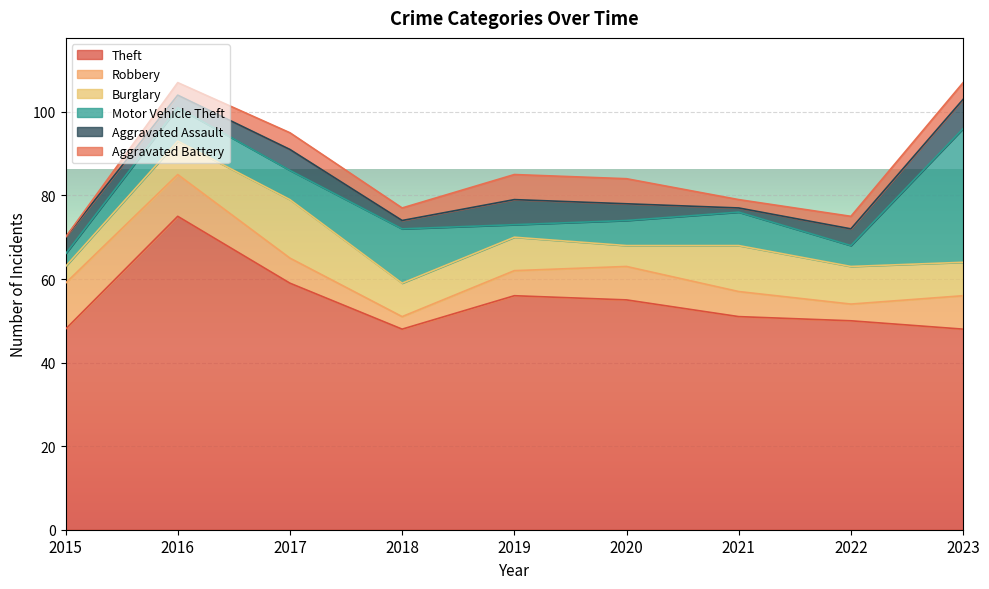

What is the average value of the Motor Vehicle Theft series?

9